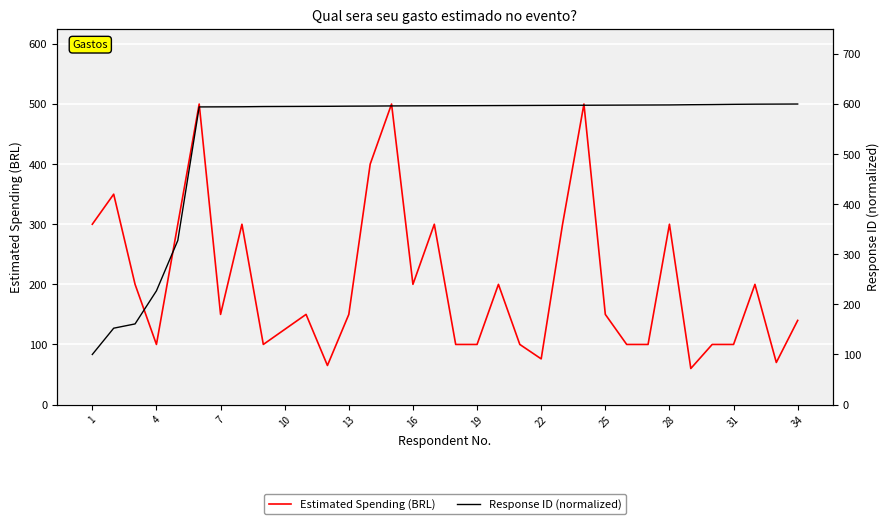

What is the lowest value of the Estimated Spending (BRL) series?

60.0